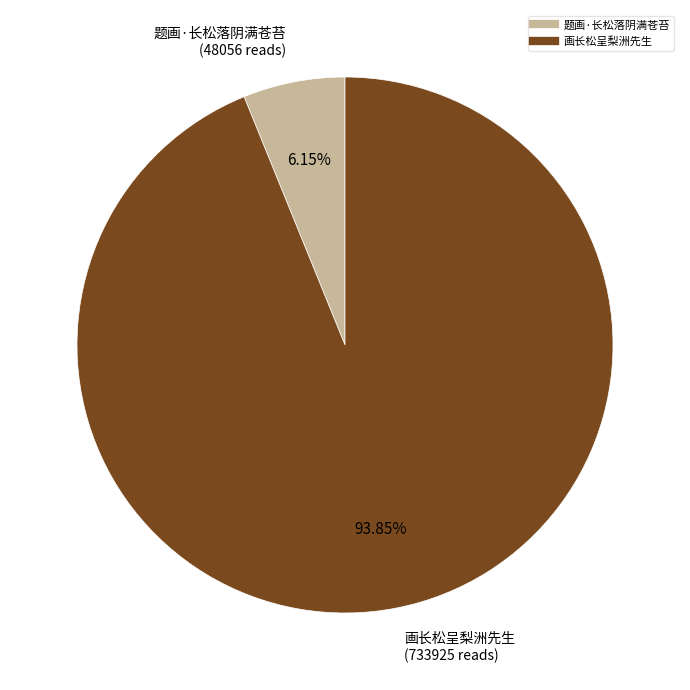

To the nearest percent, what is the difference between the 画长松呈梨洲先生 and 题画·长松落阴满苍苔 slice percentages?

88%